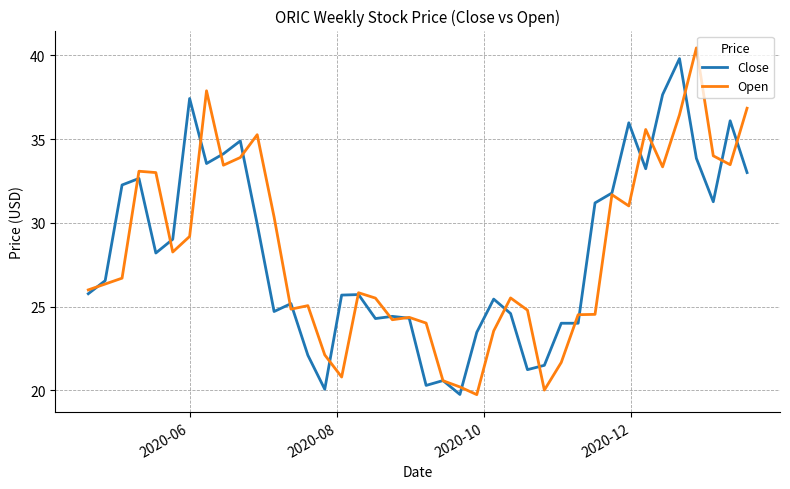

What is the minimum value for Open?

19.8